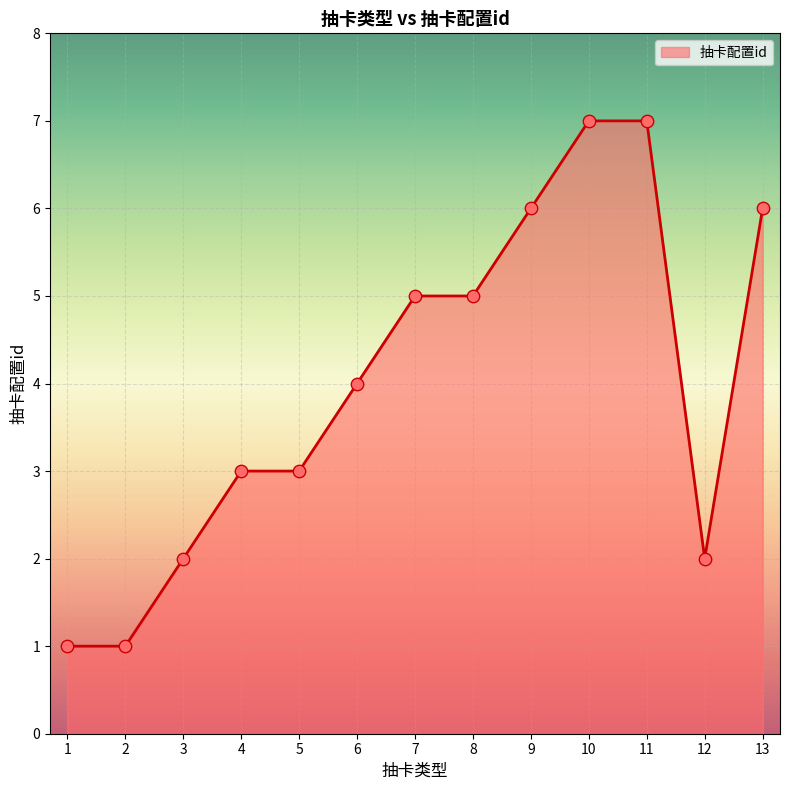

What is the change in value from 6 to 9?

+2